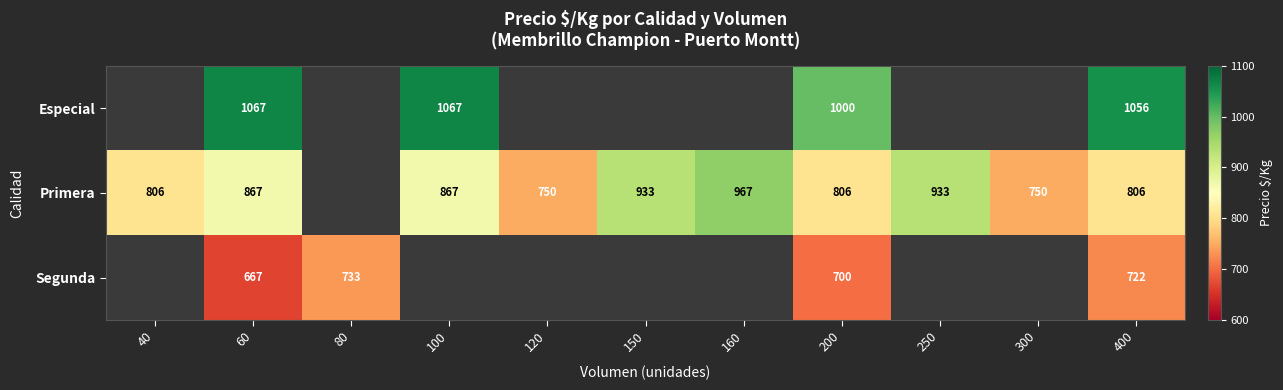

The value of Segunda at 80 is 955. True or false?

False